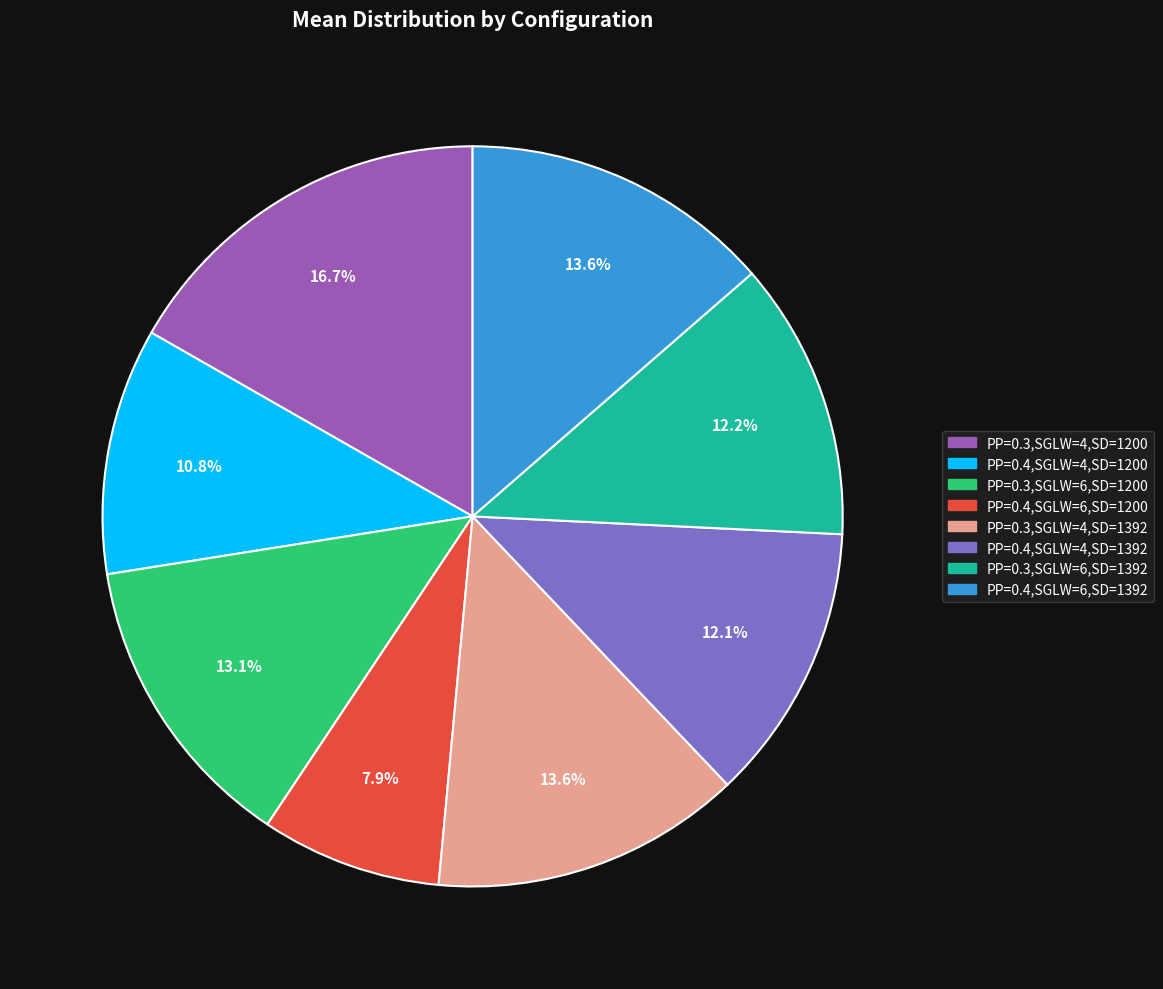

Is there any slice that represents more than half of the pie?

No